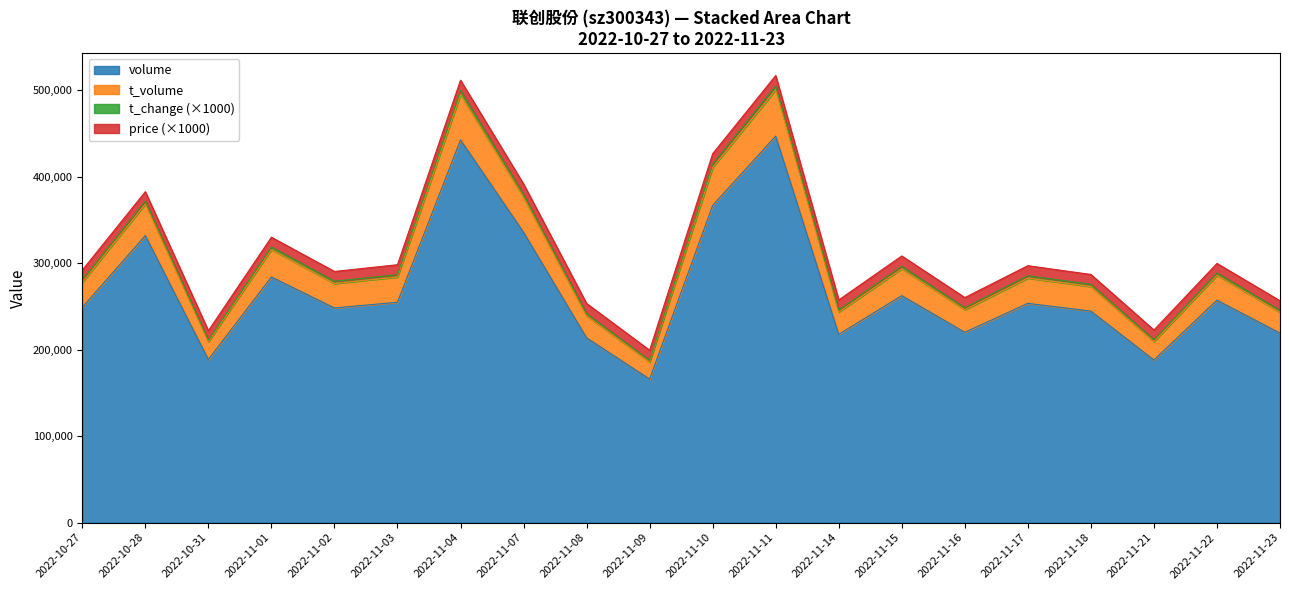

The value of volume at 2022-10-27 is 425949. True or false?

False